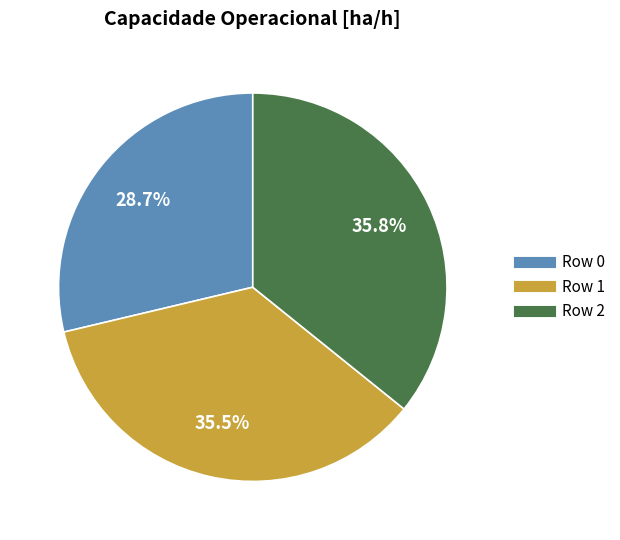

Which slice is the smallest?

Row 0